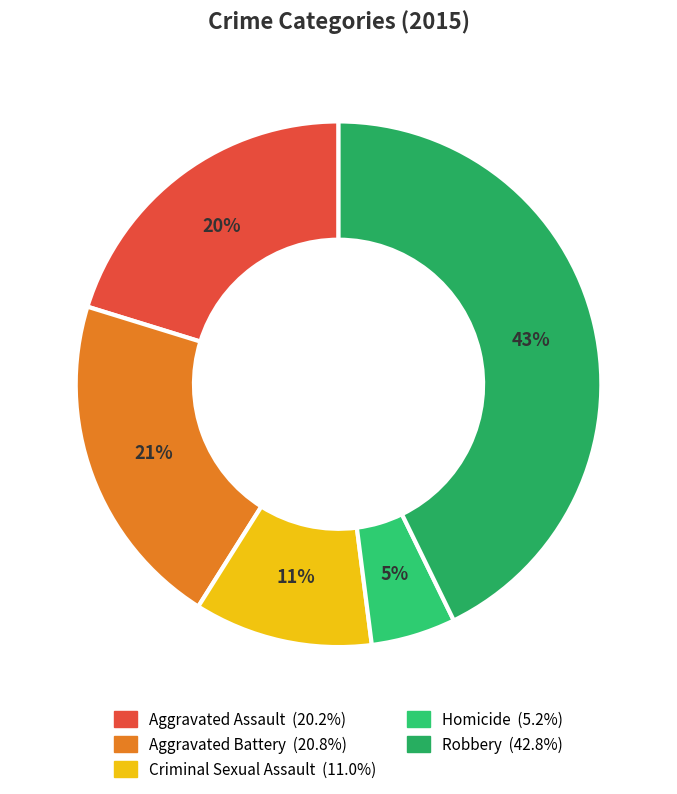

To the nearest percent, what is the average slice percentage?

20%